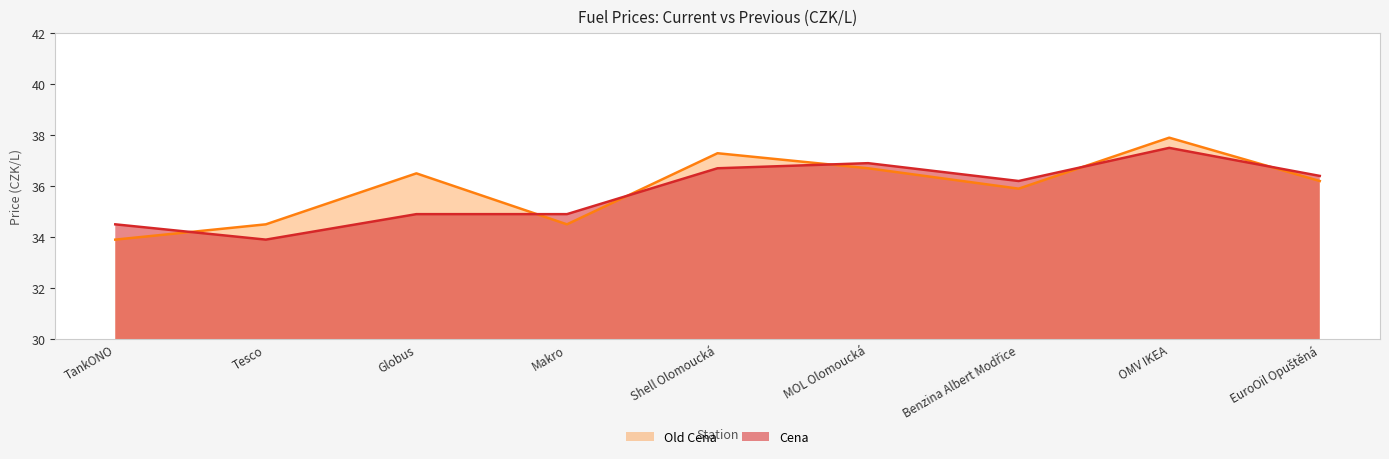

Reading left to right, transcribe all the data shown in this chart.

Cena: 34.5	33.9	34.9	34.9	36.7	36.9	36.2	37.5	36.4
Old Cena: 33.9	34.5	36.5	34.5	37.3	36.7	35.9	37.9	36.2